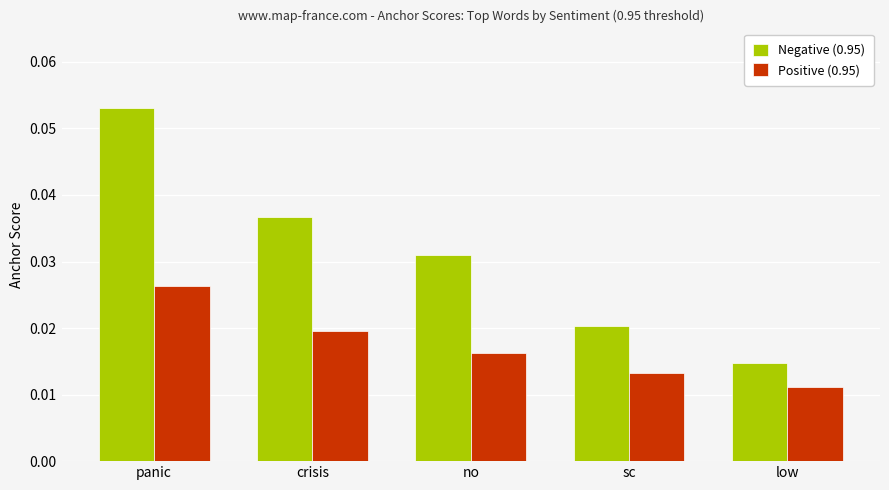

List the labels in order of Negative (0.95) value, largest first.

panic, crisis, no, sc, low